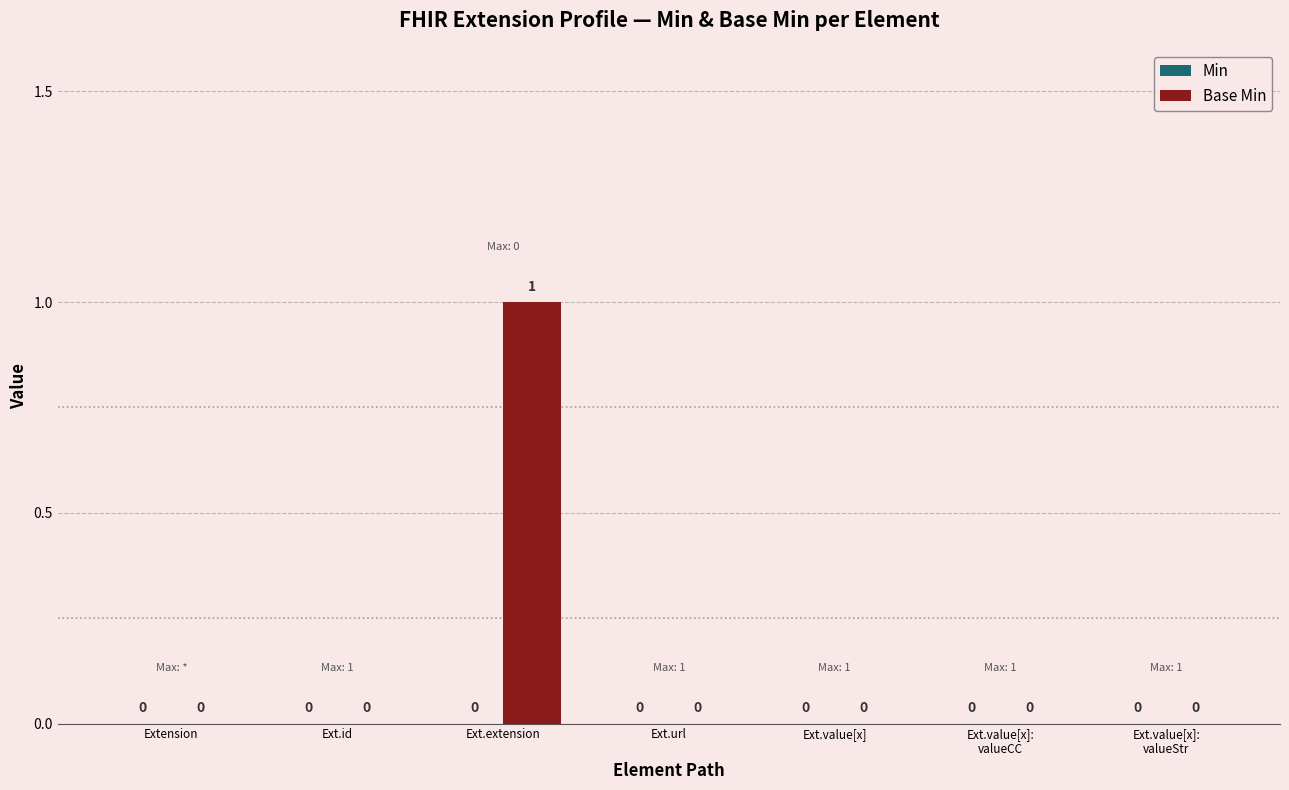

Count the number of data series in this chart.

1